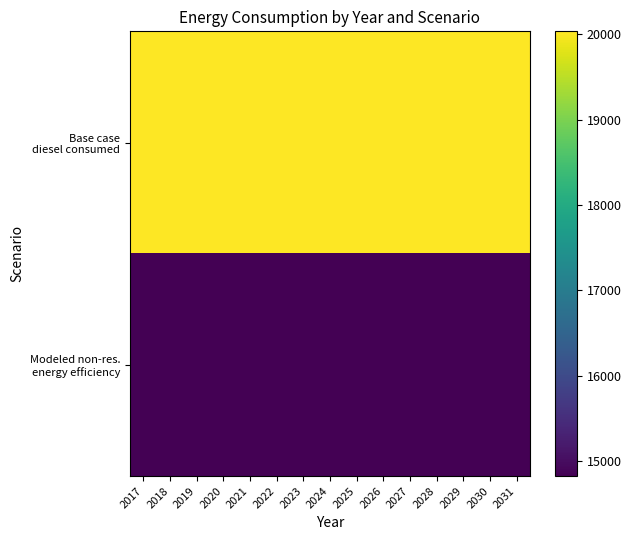

Rank the series at 2029 from highest to lowest value.

Base case diesel consumed, Modeled non-res. energy efficiency